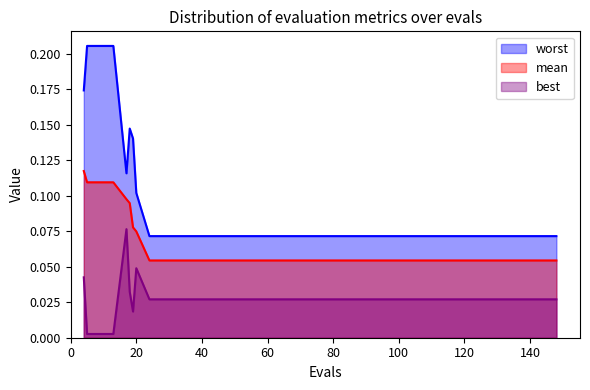

Reading left to right, extract all data points from this chart.

mean: 0.1	0.1	0.1	0.1	0.1	0.1	0.1	0.1	0.1	0.1	0.1	0.1	0.1	0.1	0.1	0.1	0.1	0.1	0.1	0.1	0.1	0.1	0.1	0.1	0.1	0.1	0.1	0.1	0.1	0.1	0.1	0.1	0.1	0.1	0.1	0.1	0.1	0.1	0.1	0.1
best: 0.0	0.0	0.0	0.0	0.1	0.0	0.0	0.0	0.0	0.0	0.0	0.0	0.0	0.0	0.0	0.0	0.0	0.0	0.0	0.0	0.0	0.0	0.0	0.0	0.0	0.0	0.0	0.0	0.0	0.0	0.0	0.0	0.0	0.0	0.0	0.0	0.0	0.0	0.0	0.0
worst: 0.2	0.2	0.2	0.2	0.1	0.1	0.1	0.1	0.1	0.1	0.1	0.1	0.1	0.1	0.1	0.1	0.1	0.1	0.1	0.1	0.1	0.1	0.1	0.1	0.1	0.1	0.1	0.1	0.1	0.1	0.1	0.1	0.1	0.1	0.1	0.1	0.1	0.1	0.1	0.1